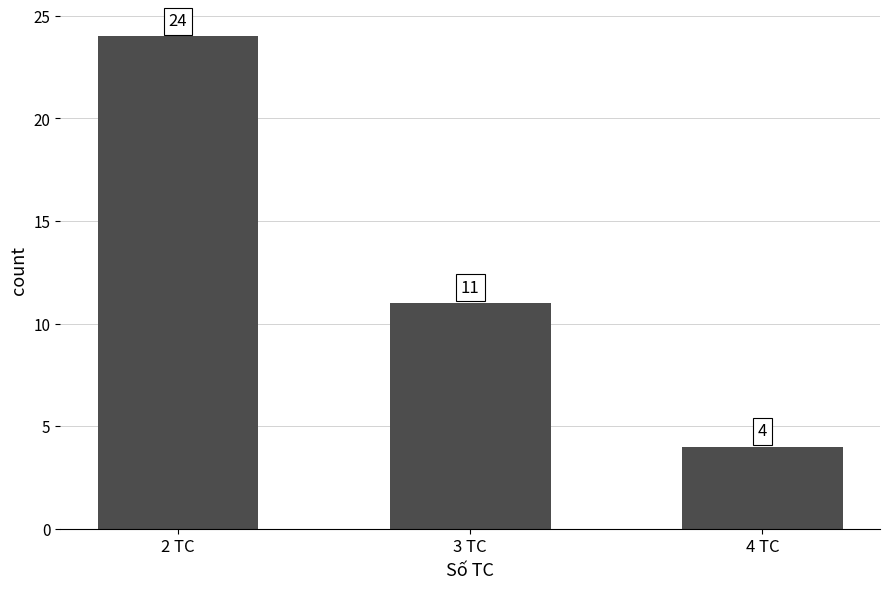

What is the sum of the values at 3 TC and 2 TC?

35